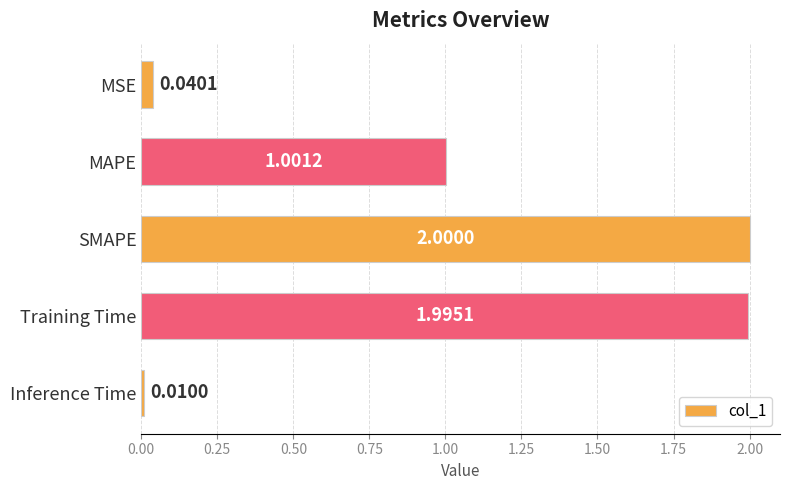

List the labels in order of value, smallest first.

Inference Time, MSE, MAPE, Training Time, SMAPE